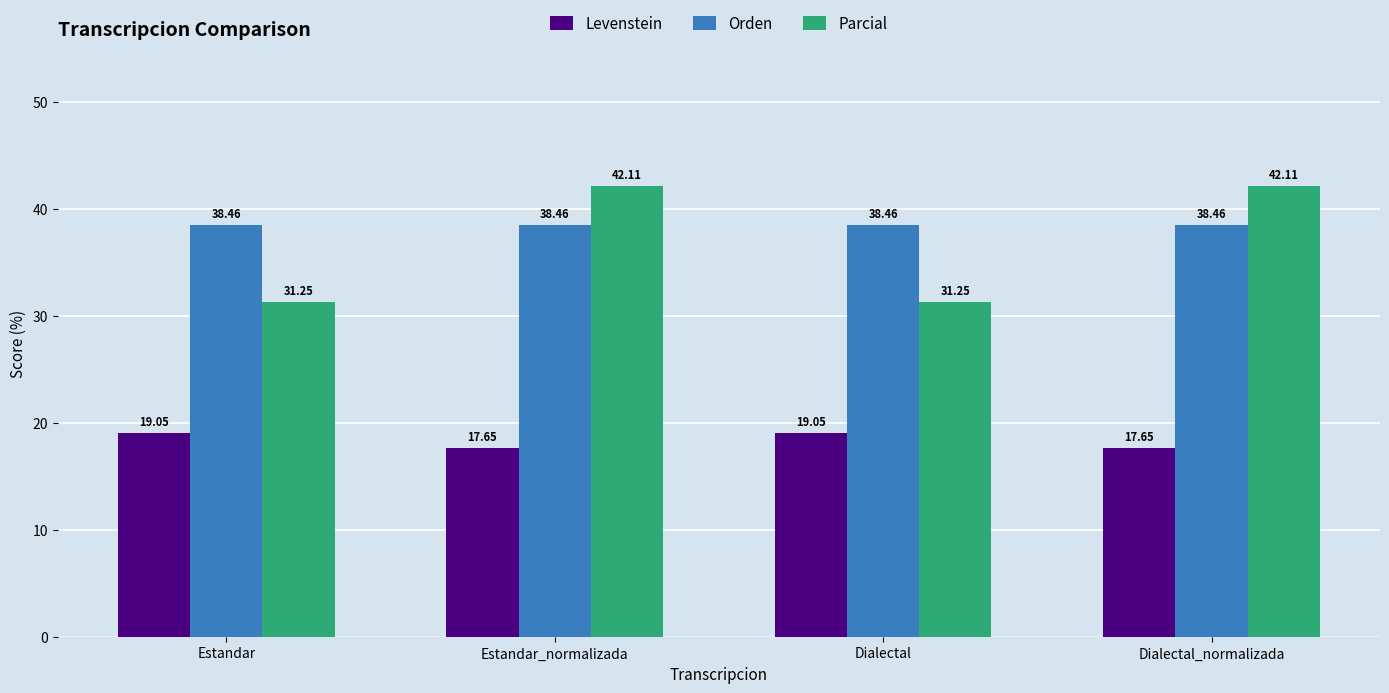

List the series in order of their peak value, highest first.

Parcial, Orden, Levenstein